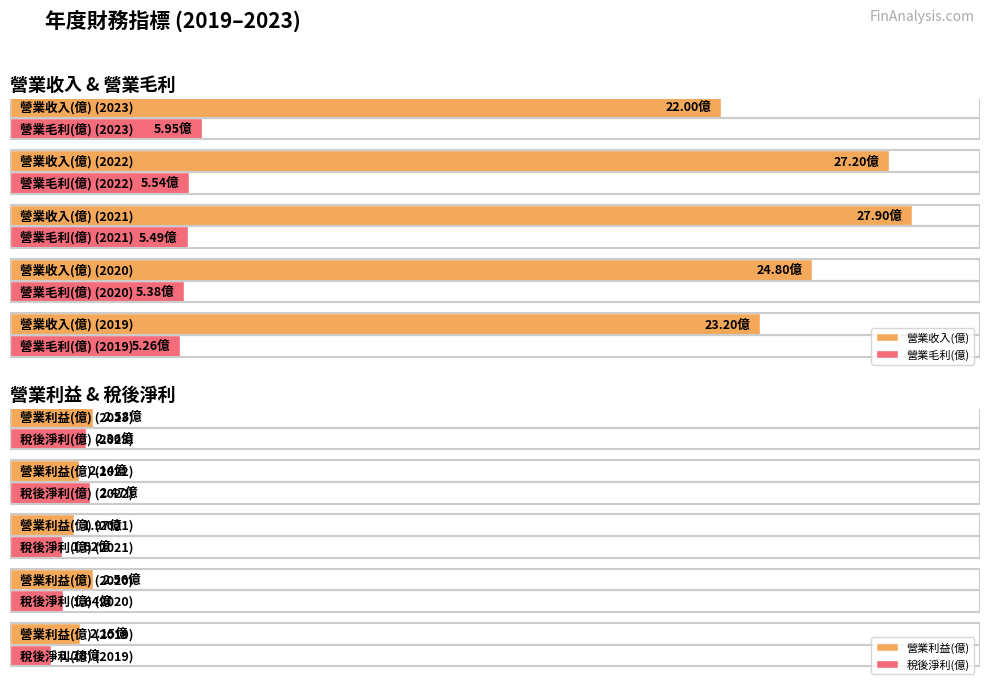

What is the maximum value shown in the chart?

27.9